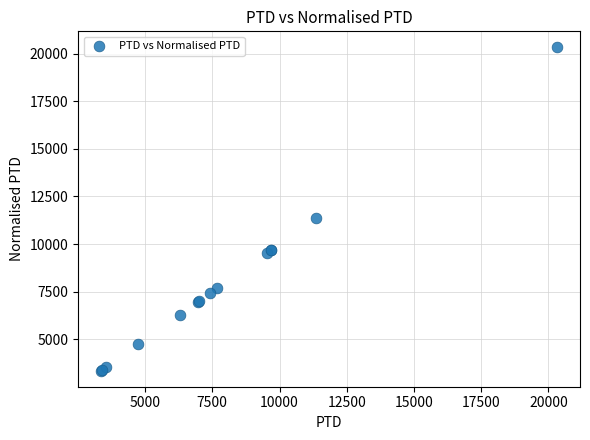

What Y value in the scatter plot is closest to 11840?

11367.1